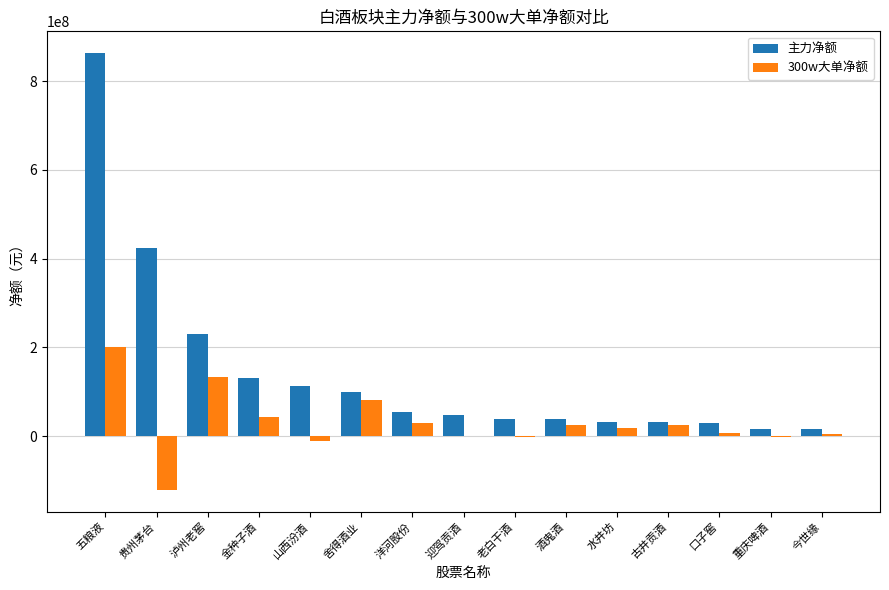

The value of 300w大单净额 at 五粮液 is 276572775. True or false?

False